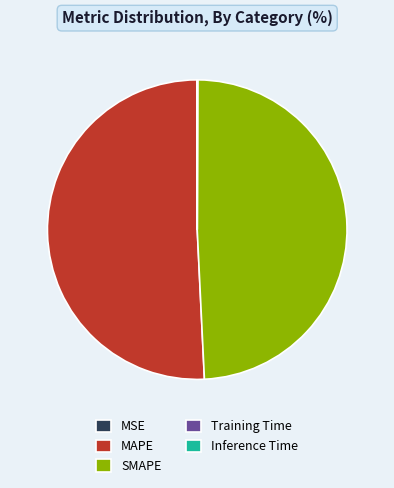

Which category accounts for the majority?

MAPE